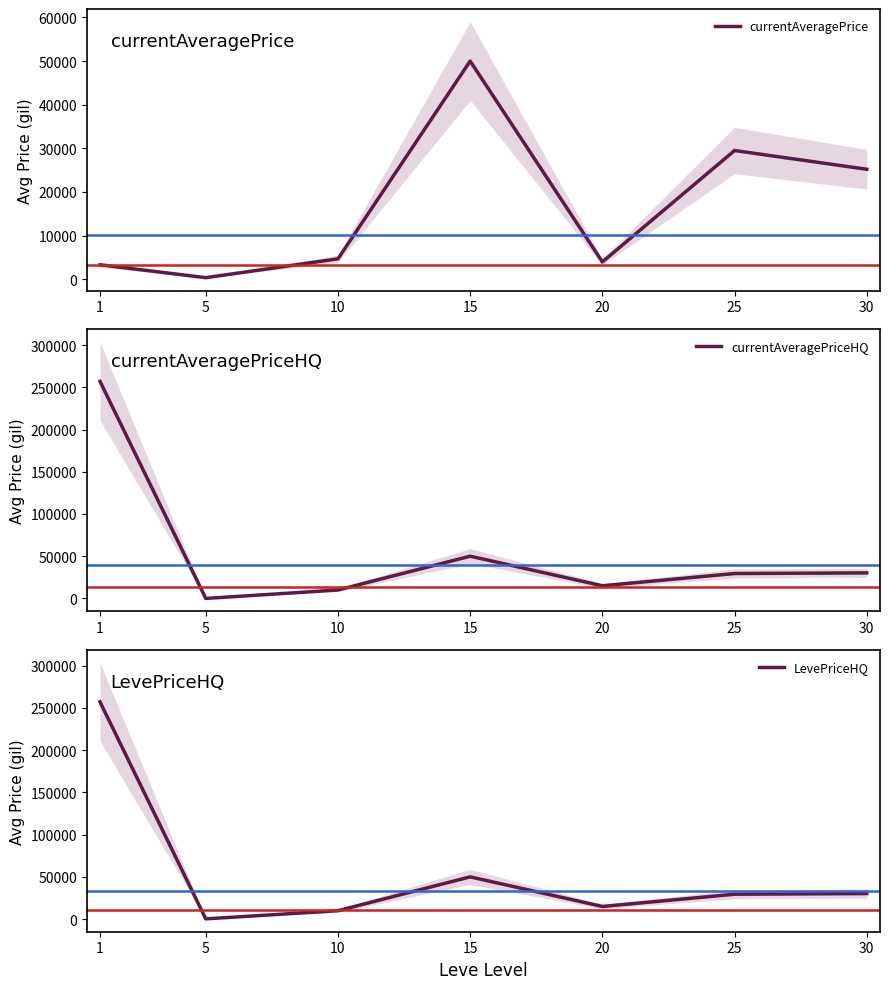

What is the sum of all currentAveragePriceHQ values?

391760.3